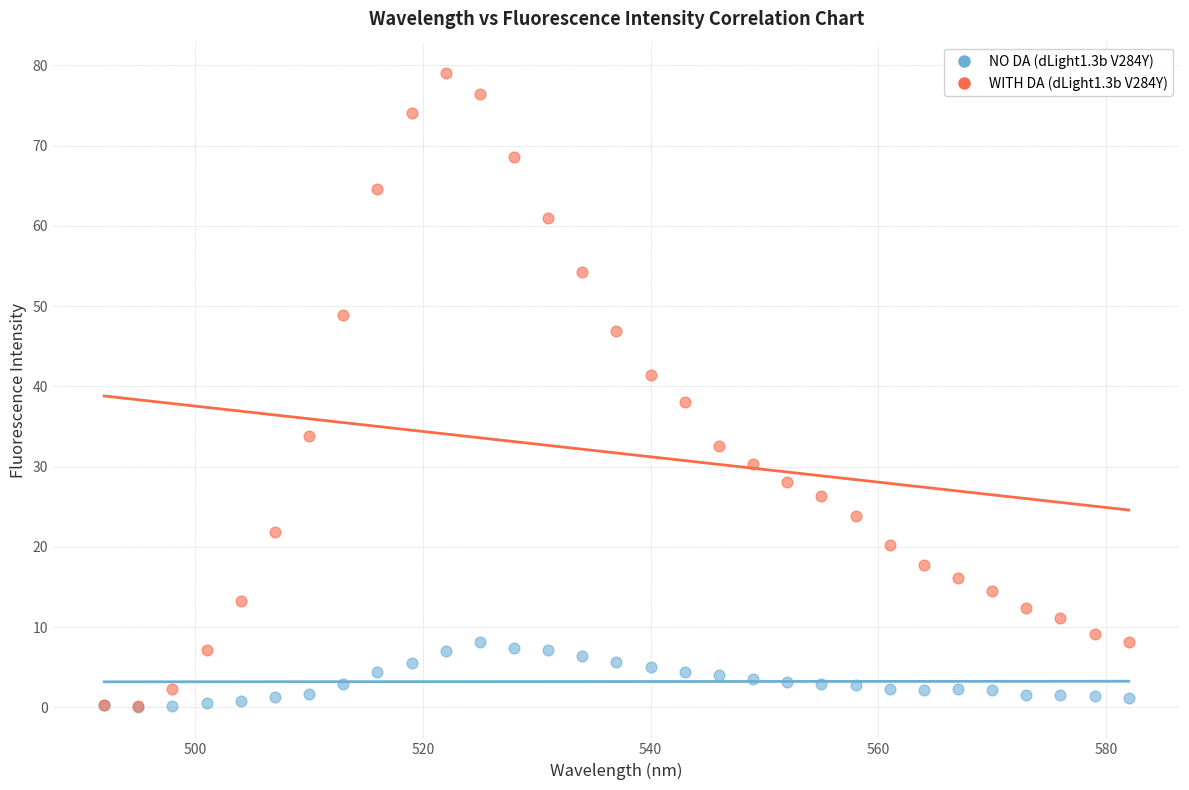

Across all series, what Y value is closest to 39?

38.1